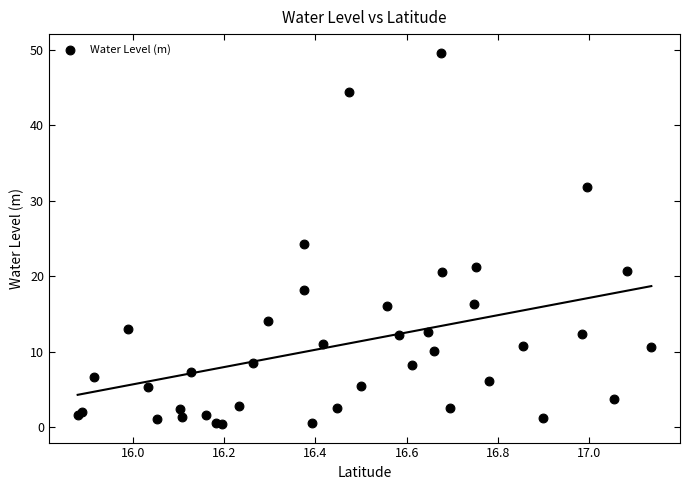

What Y value in the scatter plot is closest to 25?

24.3